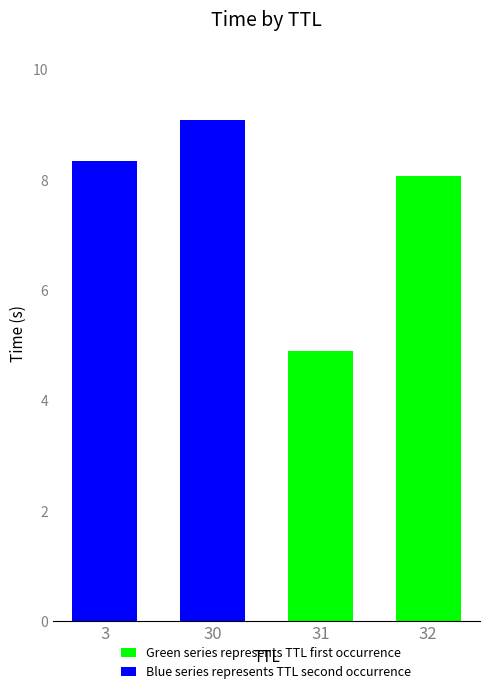

True or false: green series has a value of 8.5 at 31.

False